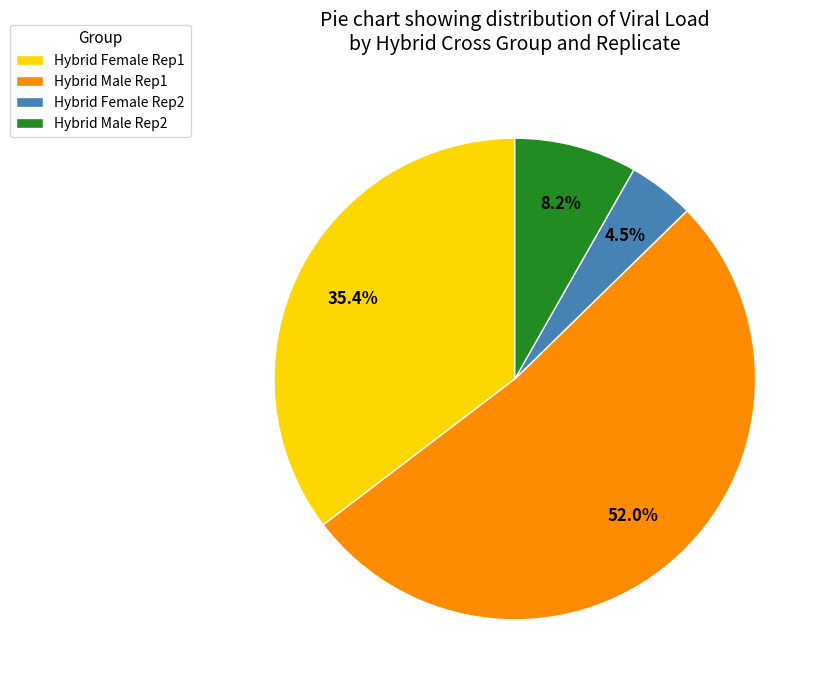

Rank the categories by value from lowest to highest.

Hybrid Female Rep2, Hybrid Male Rep2, Hybrid Female Rep1, Hybrid Male Rep1